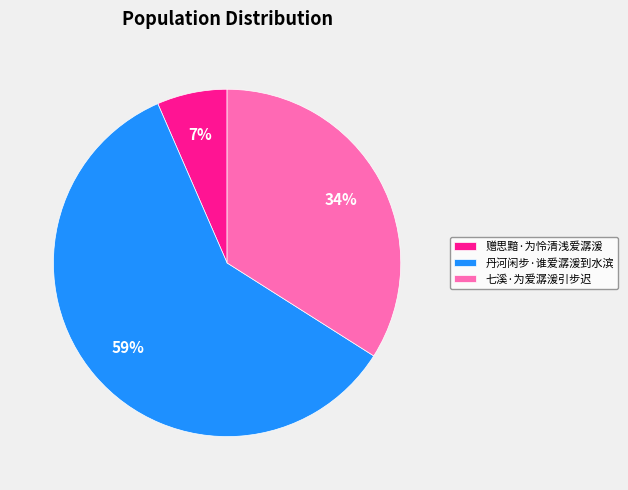

Do 丹河闲步·谁爱潺湲到水滨 and 赠思黯·为怜清浅爱潺湲 together represent more than half of the pie?

Yes